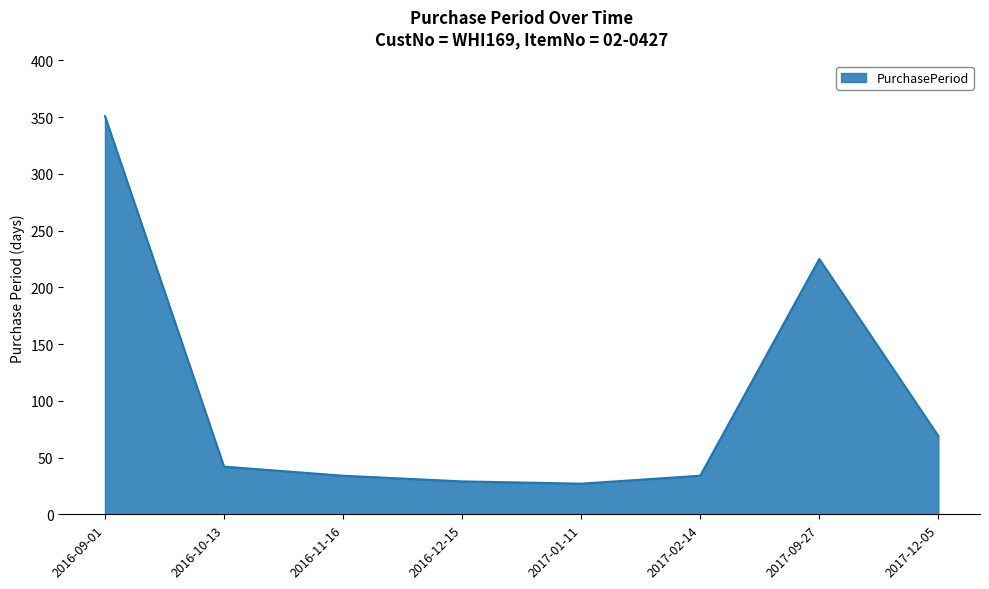

Does the chart display data point markers on the line(s)?

No